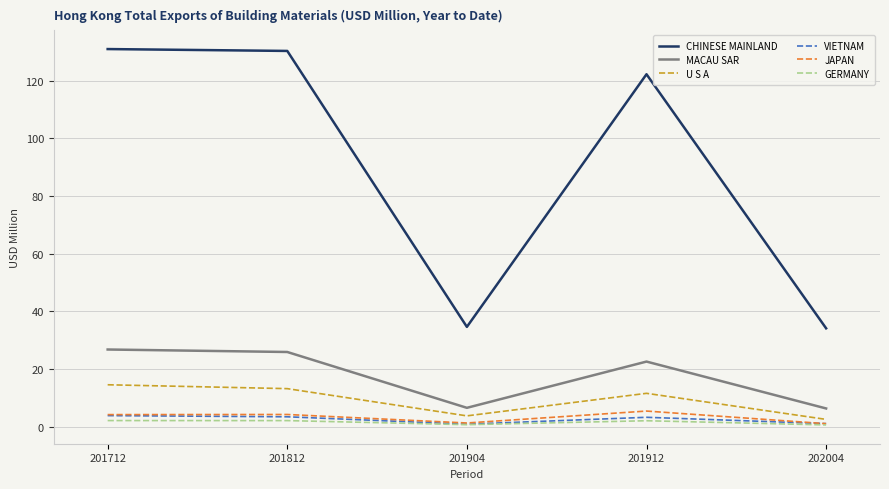

True or false: VIETNAM and CHINESE MAINLAND intersect in this chart.

False